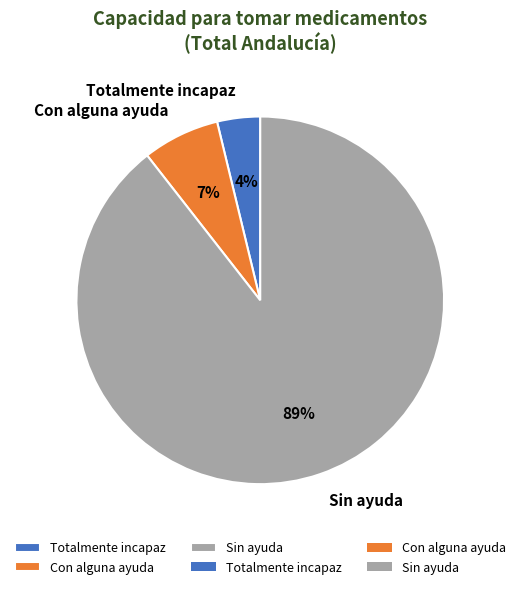

What is the largest slice in the pie chart?

Sin ayuda